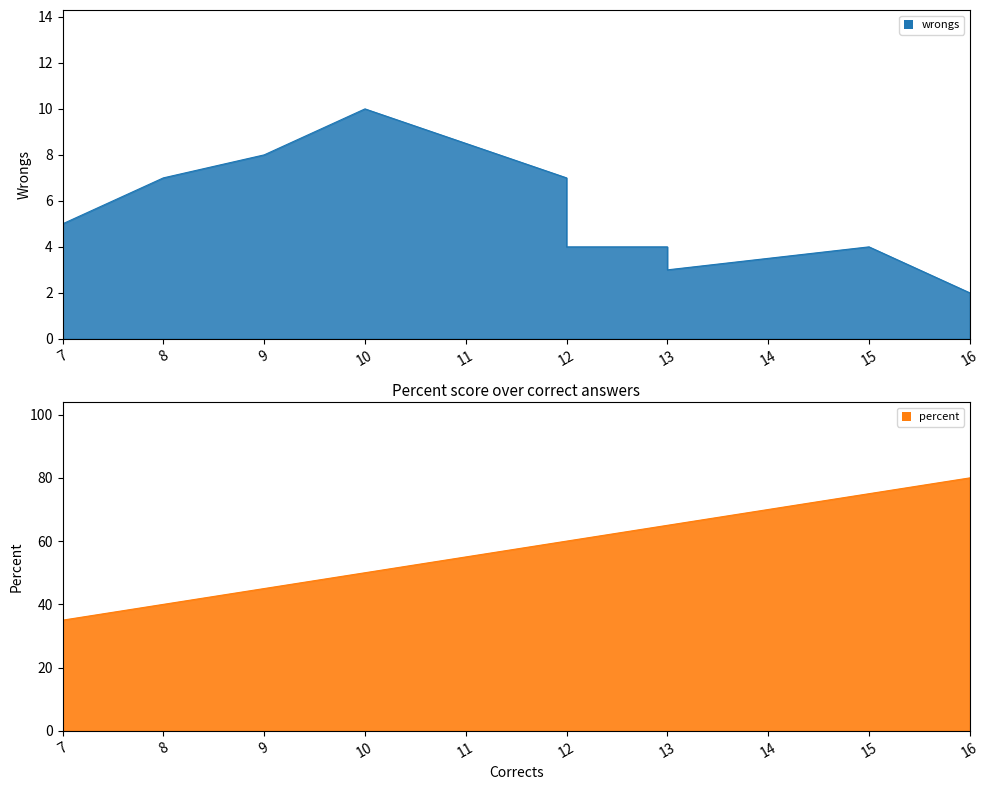

What value does the percent series have at 15?

75